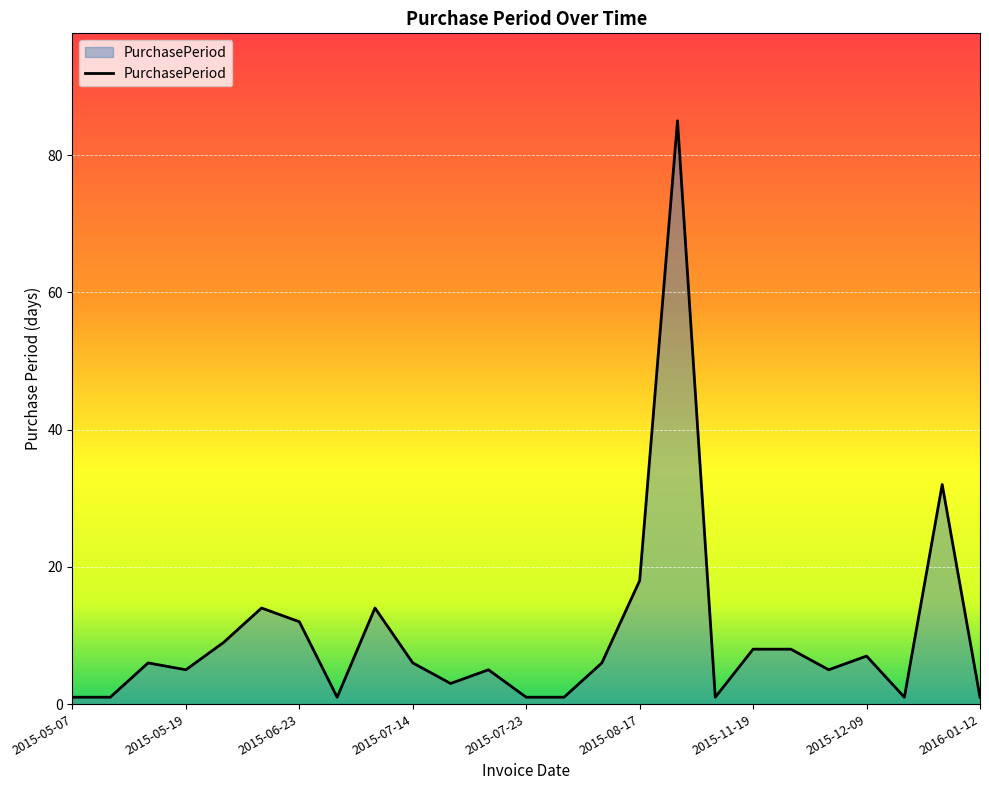

What is the difference between the maximum and minimum values?

84